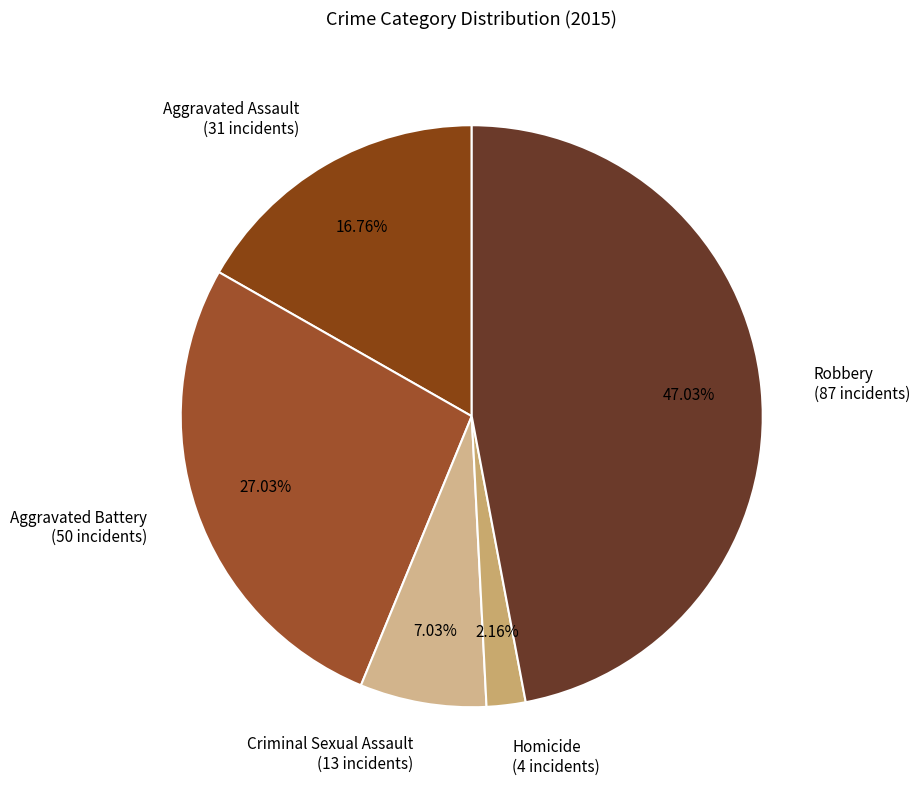

What percentage is the Aggravated Assault slice, to the nearest percent?

17%